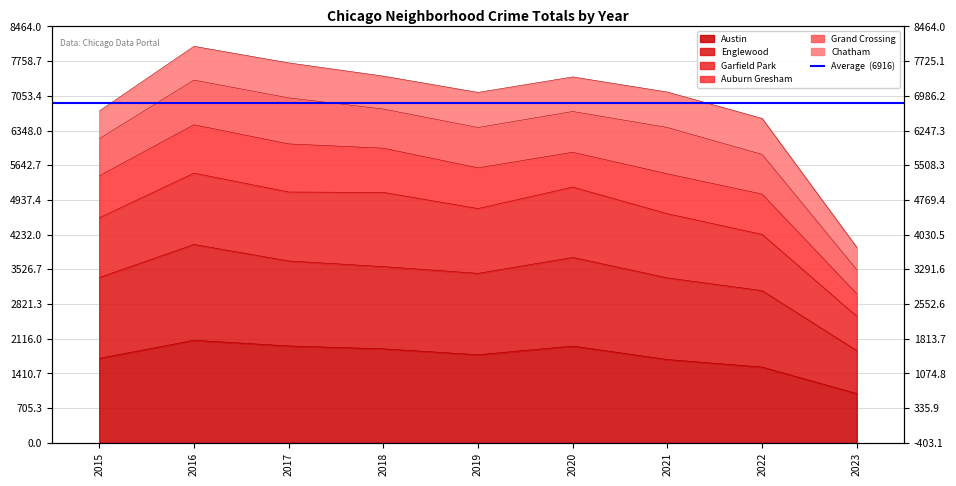

At how many categories does at least one series exceed 3969?

8